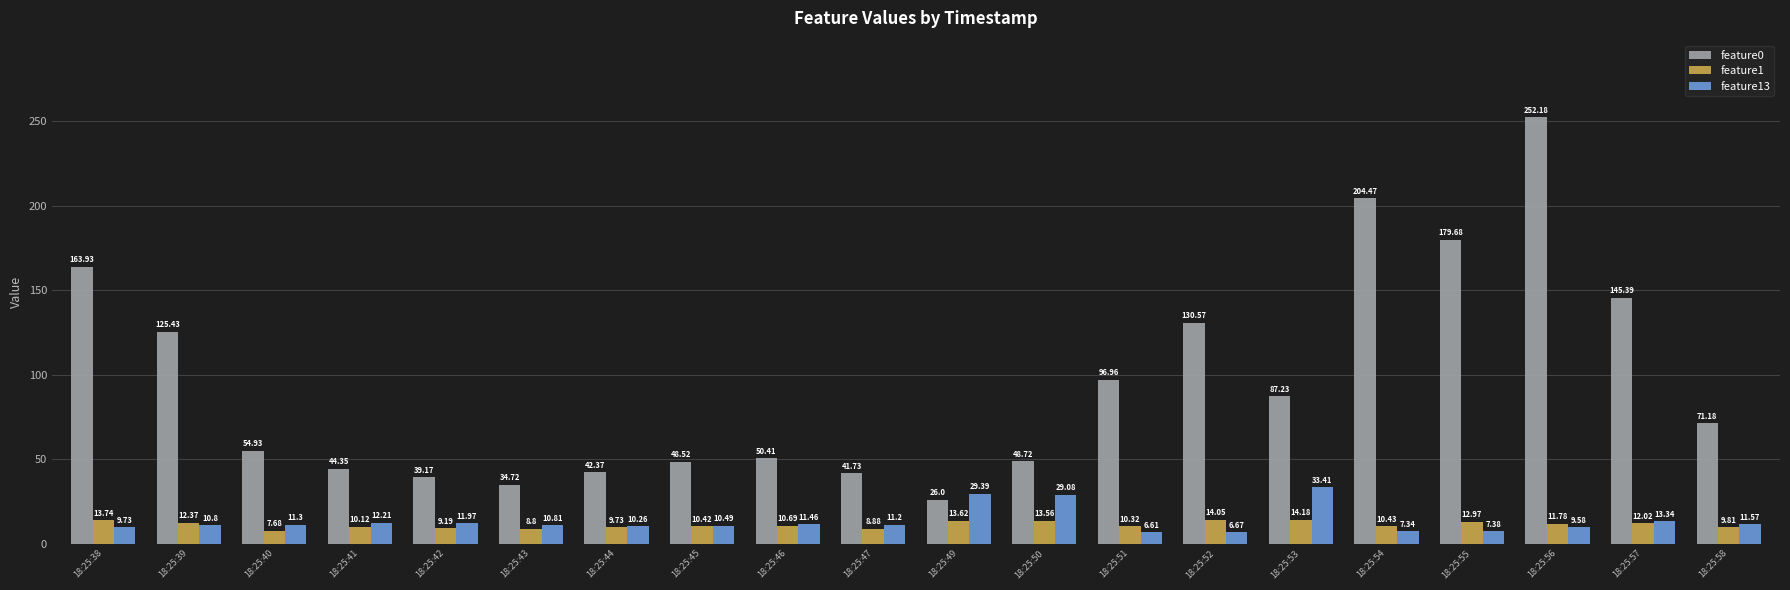

At 18:25:42, list the series in order from smallest to largest.

feature1, feature13, feature0